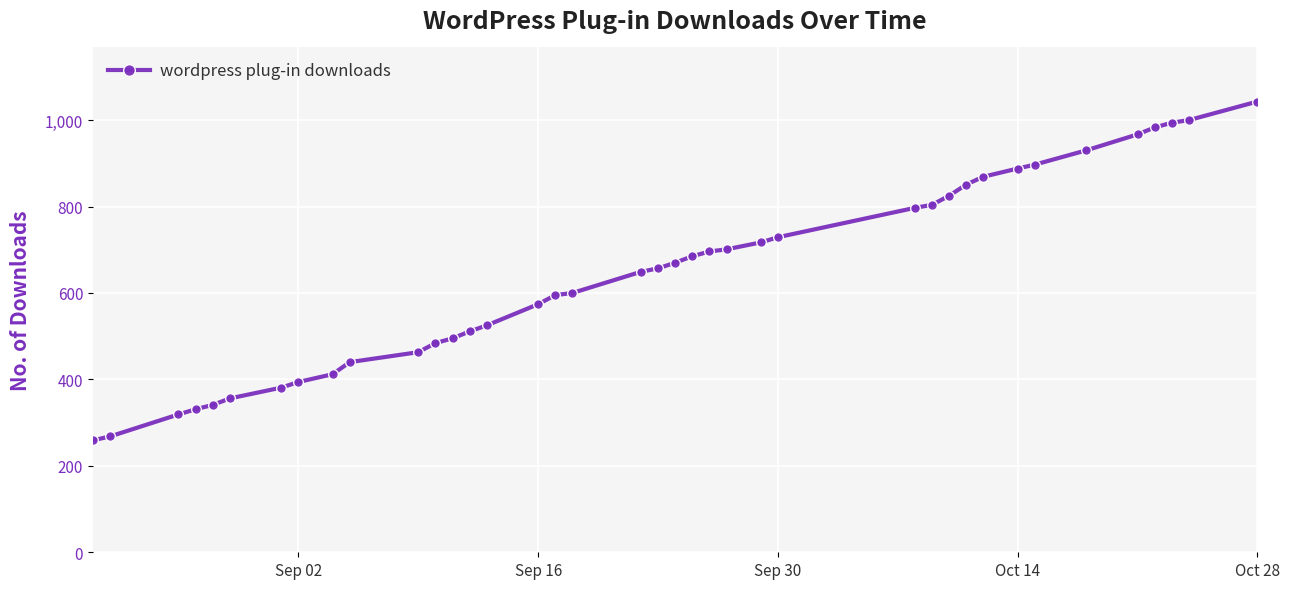

What is the maximum value shown in the chart?

1043